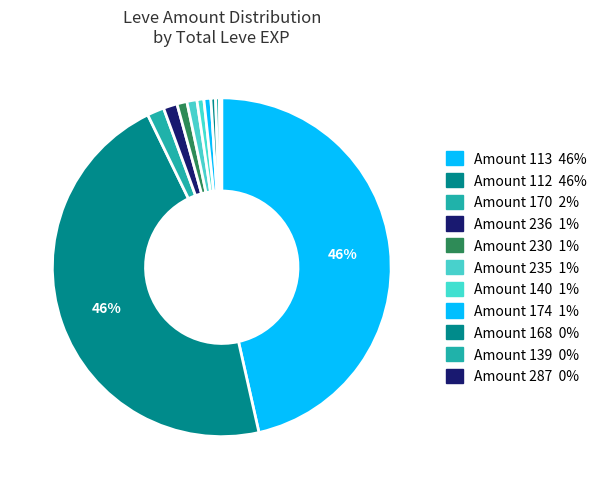

To the nearest percent, what is the difference between the largest and smallest slice percentages?

46%